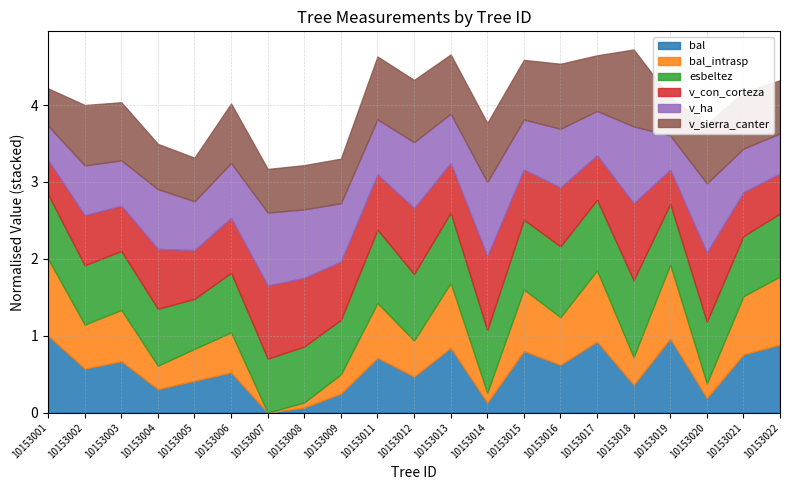

At which label does bal_intrasp reach its minimum?

10153007